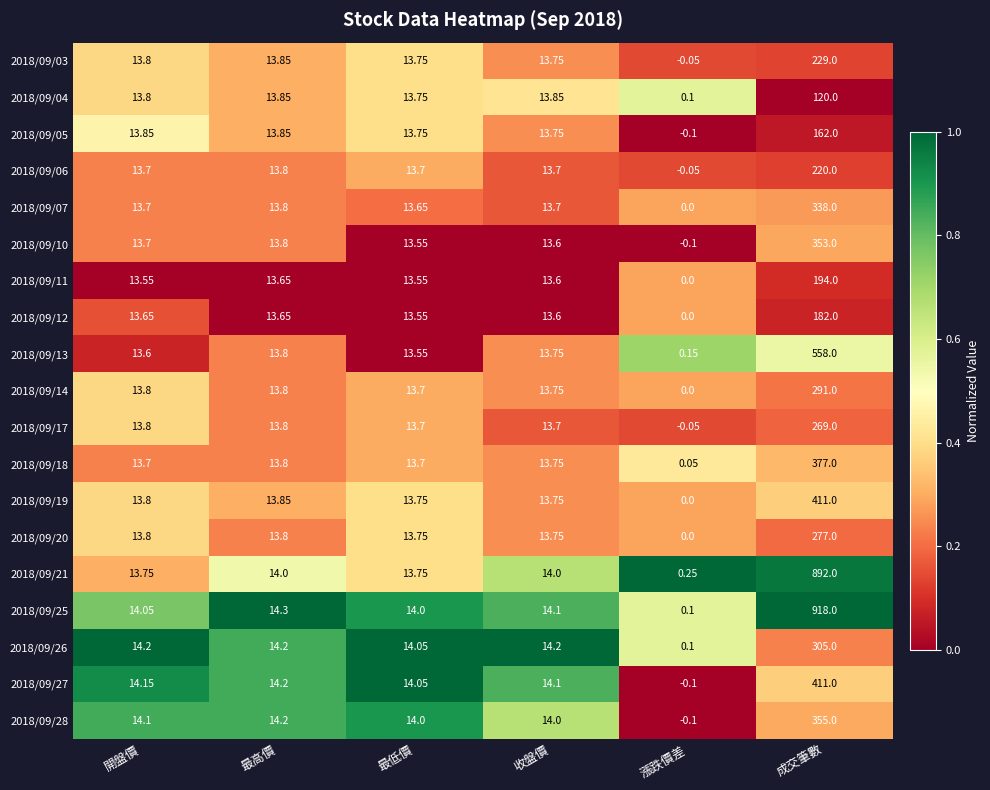

Which category has the highest value in the 2018/09/12 series?

成交筆數